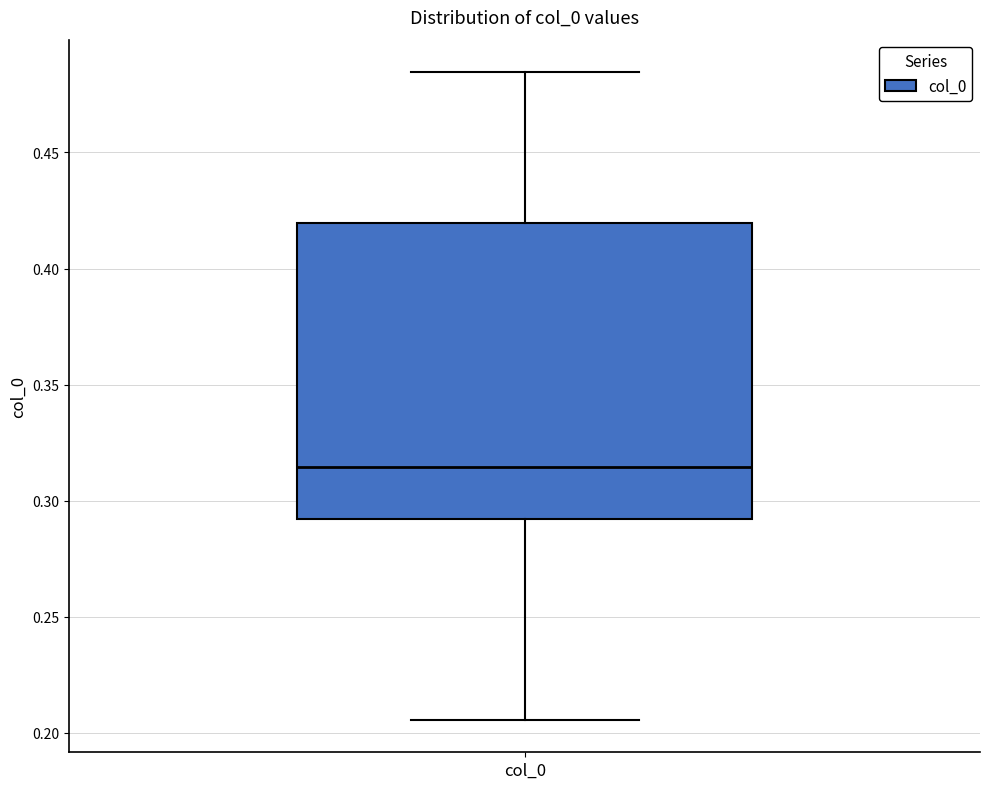

Transcribe this box plot: give where the median line is, the range the box spans, and where the two whiskers end, as read against the y-axis. The values are not printed on the chart, so give them approximately, as read against the axis.

median 0.315, box 0.290 to 0.420, whiskers 0.205 to 0.485